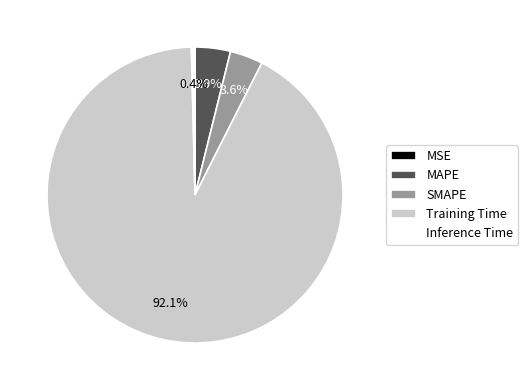

Which slice is the largest?

Training Time